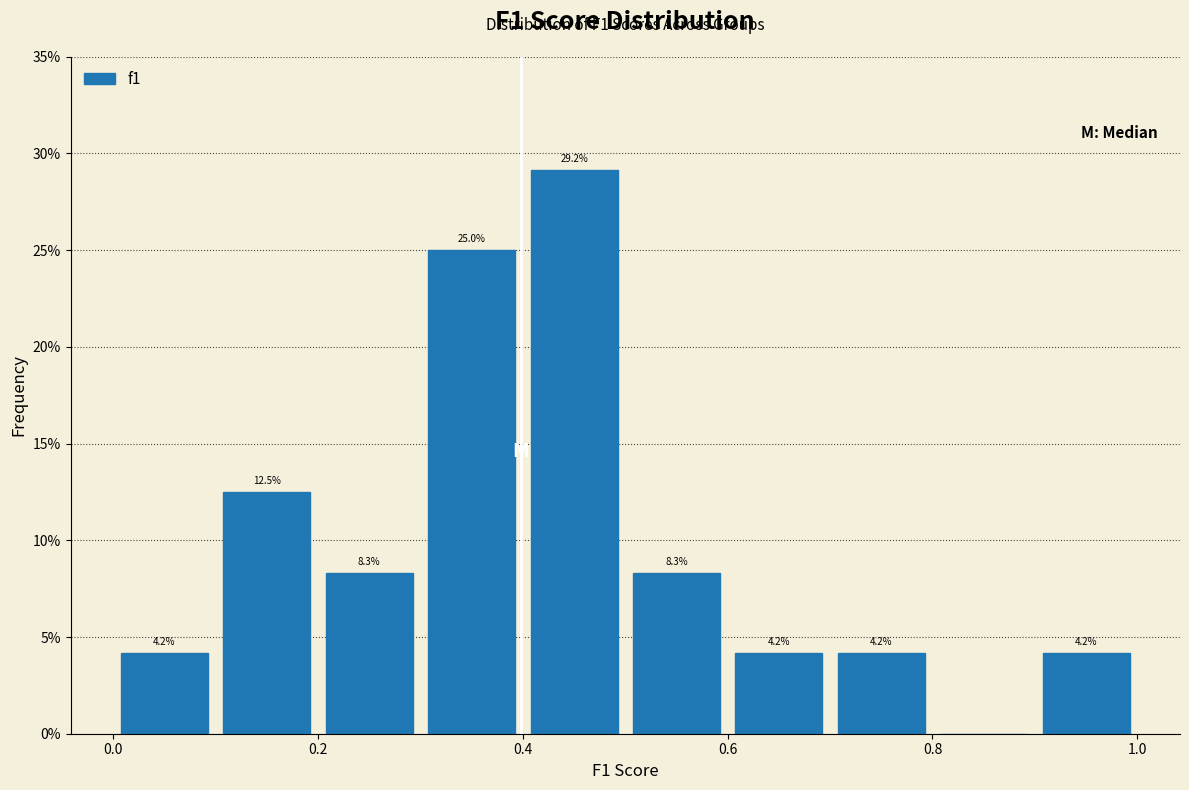

Which range on the x-axis has the tallest bar?

0.4 to 0.5